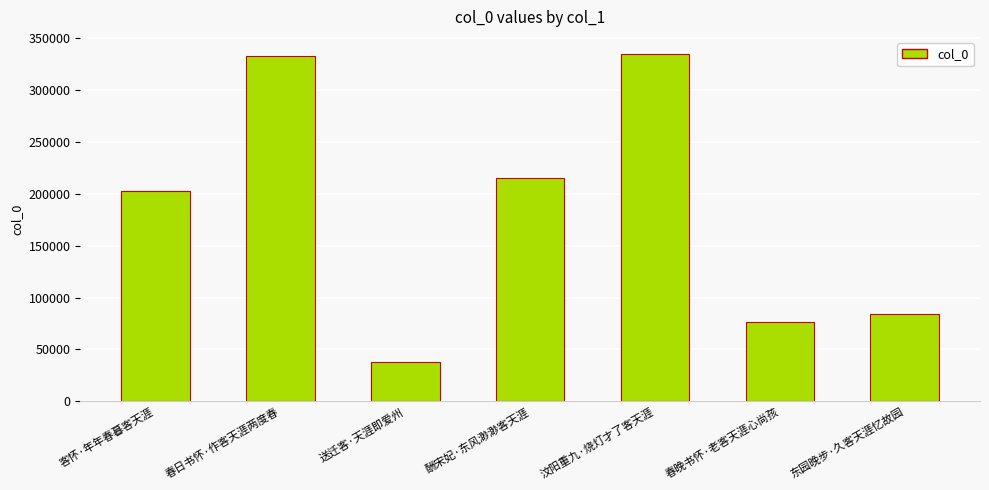

Are the bars grouped side by side (vs. stacked)?

No